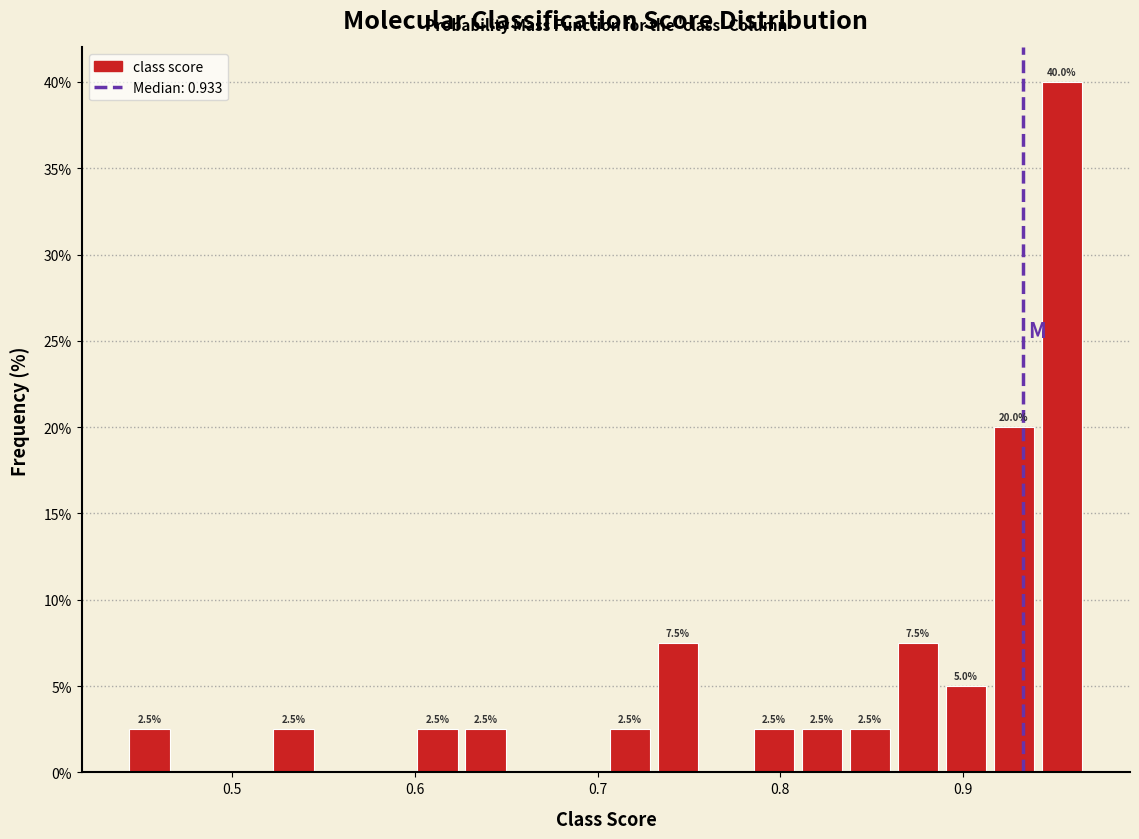

Read against the x-axis, roughly where is the centre of the tallest bar?

0.95